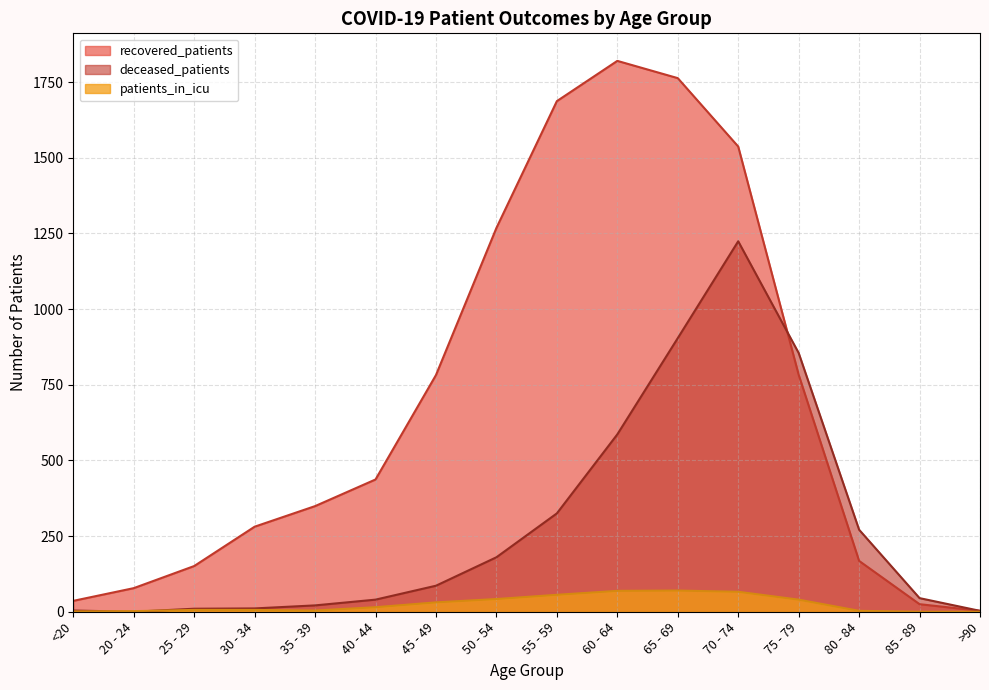

Which category has the highest value in the deceased_patients series?

70 - 74